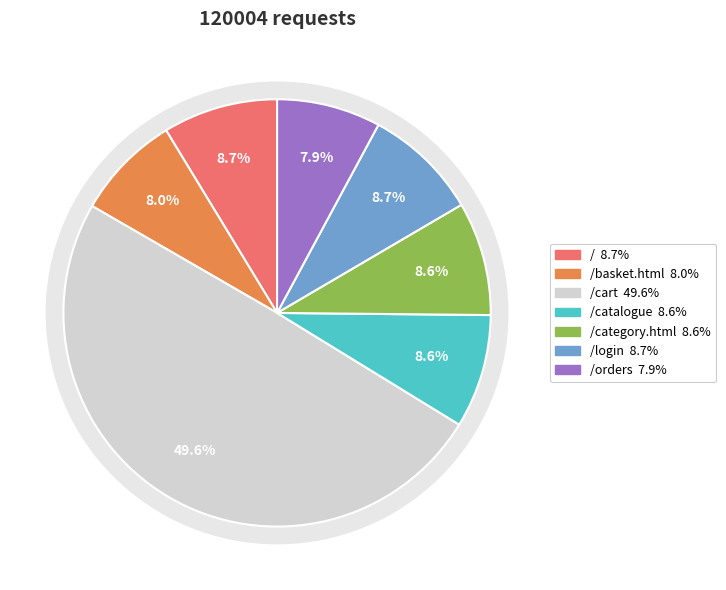

True or false: /catalogue accounts for 1% of the total.

False